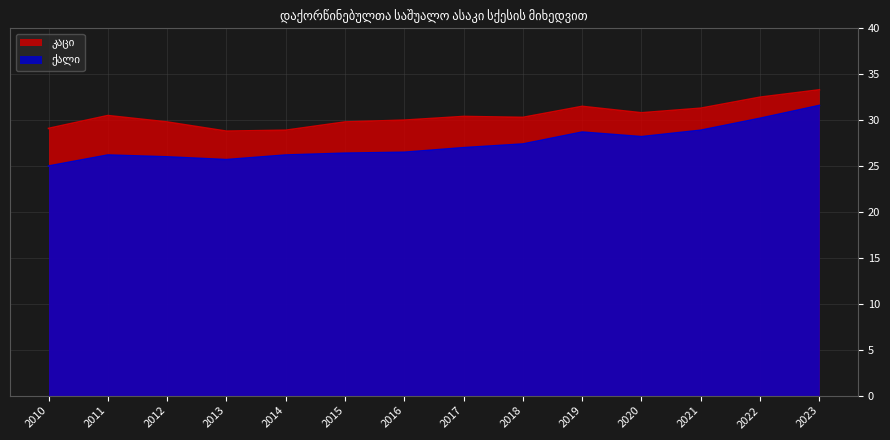

What is the difference between the maximum and second lowest values in the კაცი series?

4.4